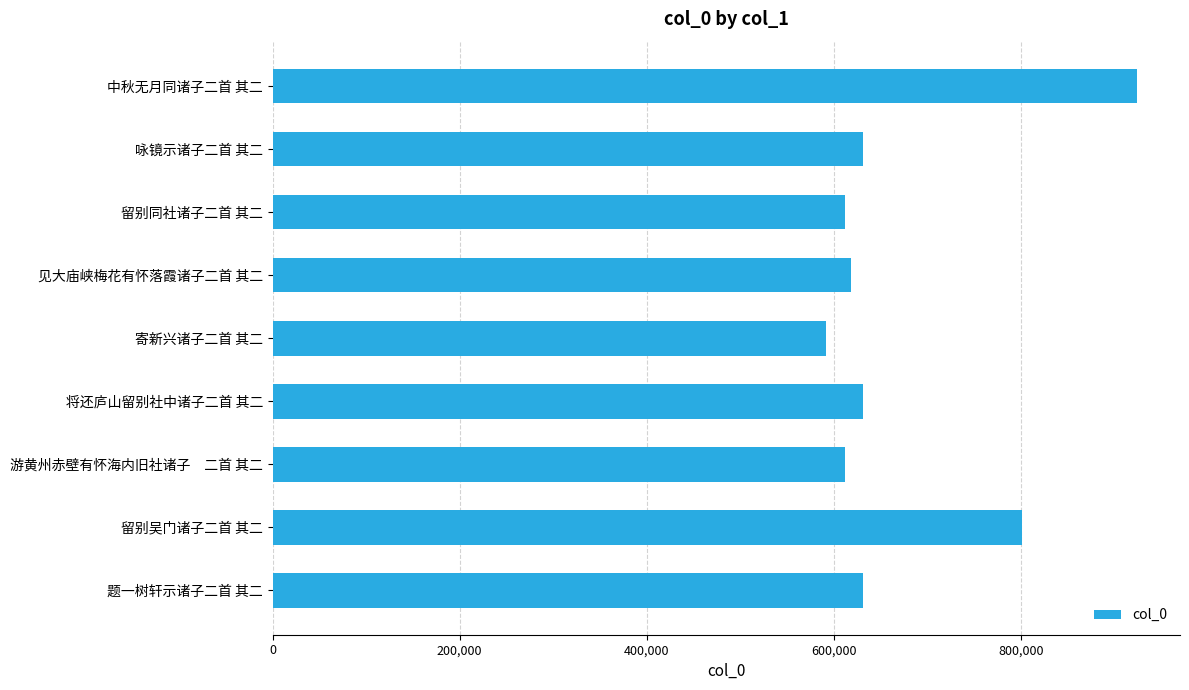

What is the change in value from 游黄州赤壁有怀海内旧社诸子　二首 其二 to 中秋无月同诸子二首 其二?

+312254